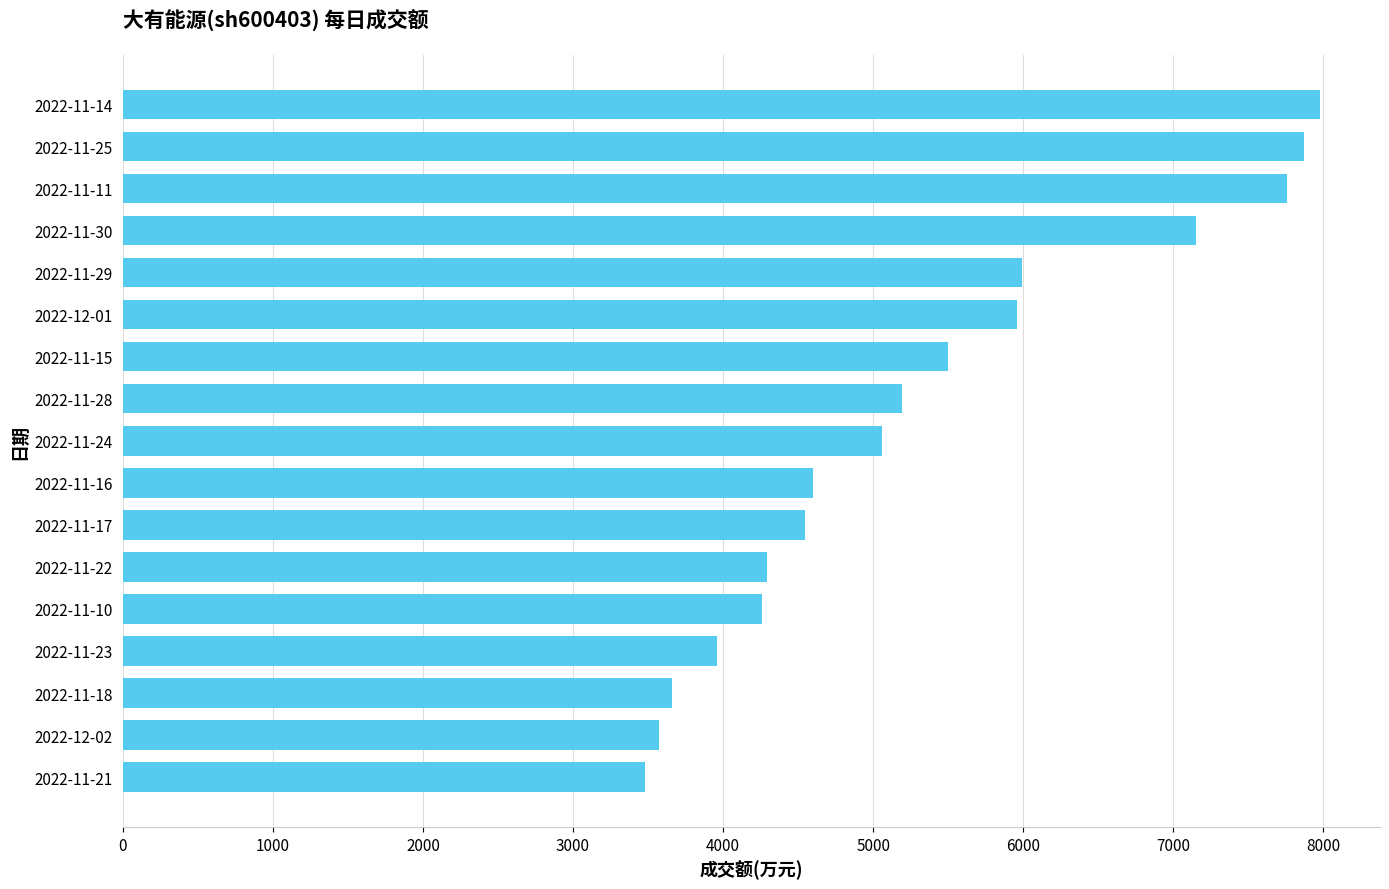

What is the ratio of the value at 2022-11-11 to the value at 2022-11-10?

1.8